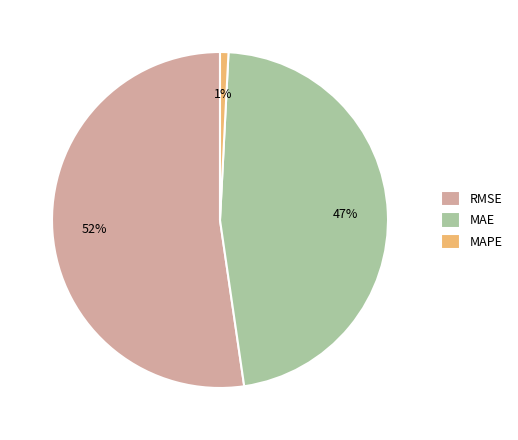

To the nearest percent, what is the combined percentage of RMSE and MAE?

99%